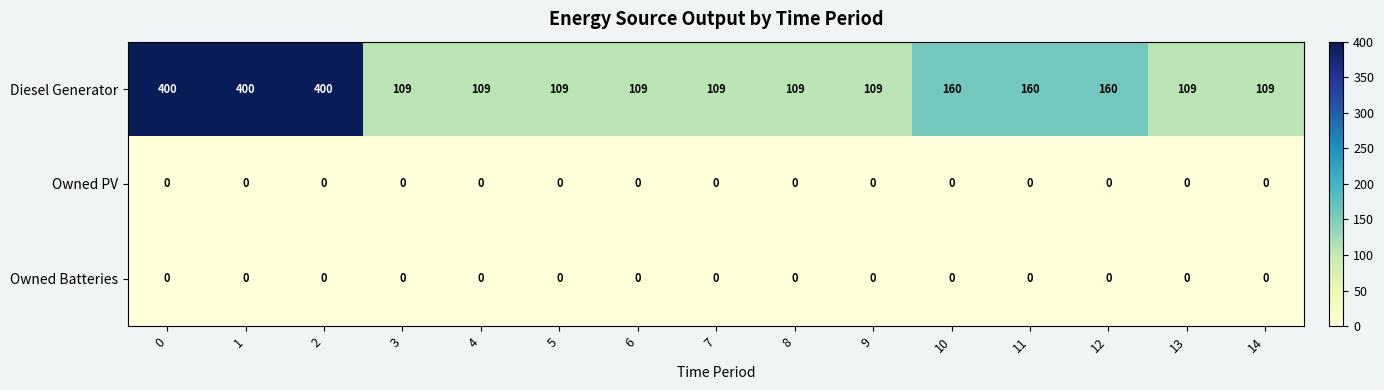

Which series has the largest range (max minus min)?

Diesel Generator